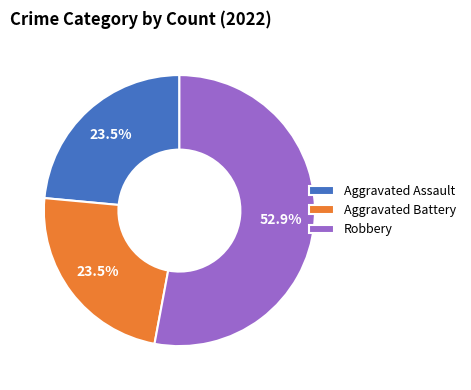

What is the largest slice in the pie chart?

Robbery